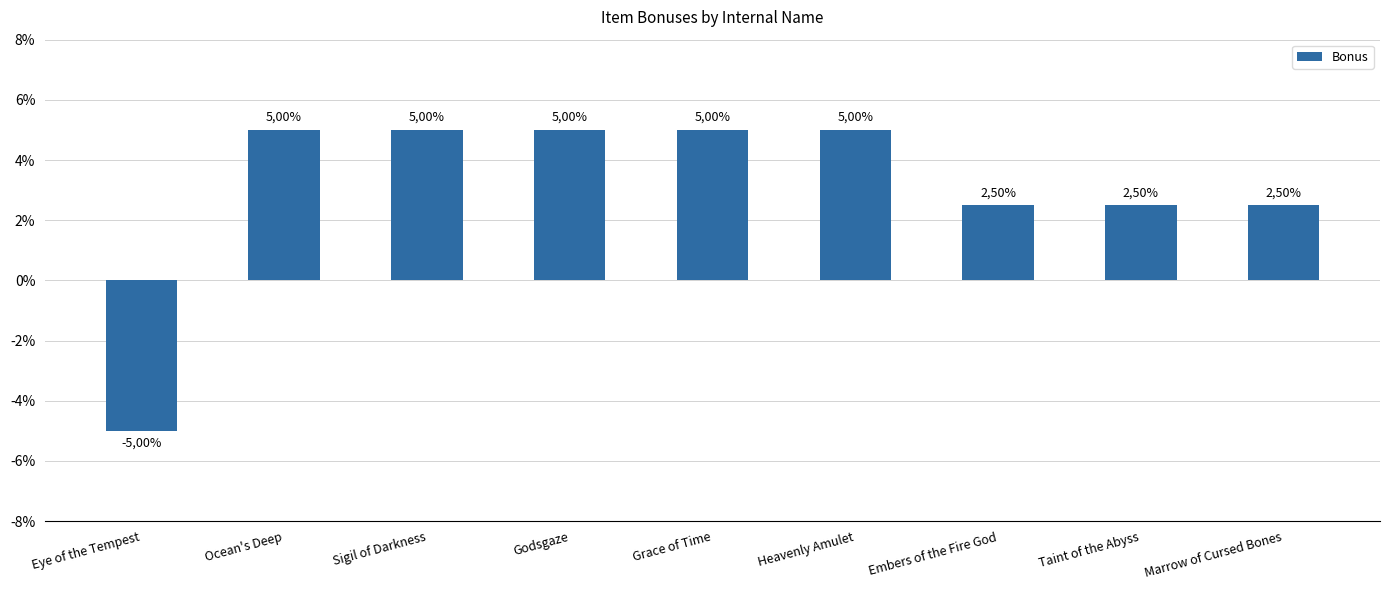

Rank the categories by value from lowest to highest.

Eye of the Tempest, Embers of the Fire God, Taint of the Abyss, Marrow of Cursed Bones, Ocean's Deep, Sigil of Darkness, Godsgaze, Grace of Time, Heavenly Amulet